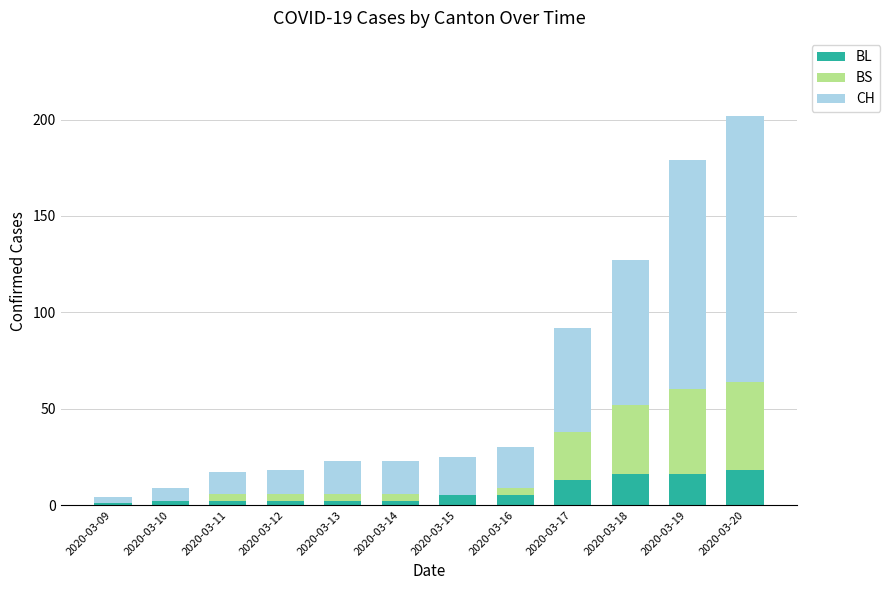

What is the highest value of the BL series?

18